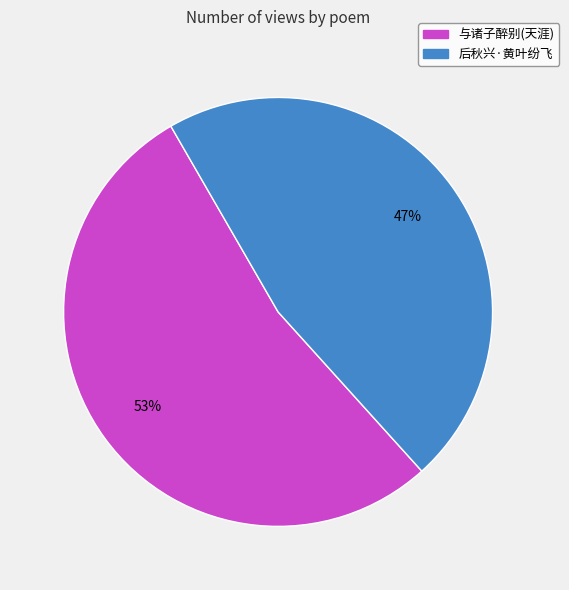

Which category has the smallest portion of the pie?

后秋兴·黄叶纷飞